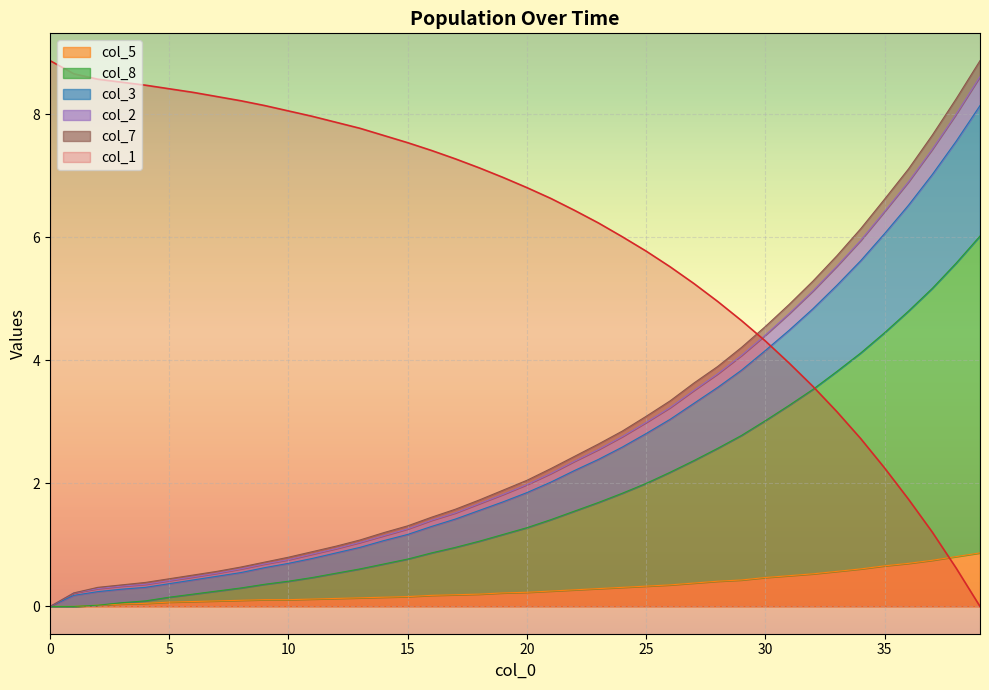

True or false: col_5 and col_3 cross at least once.

False